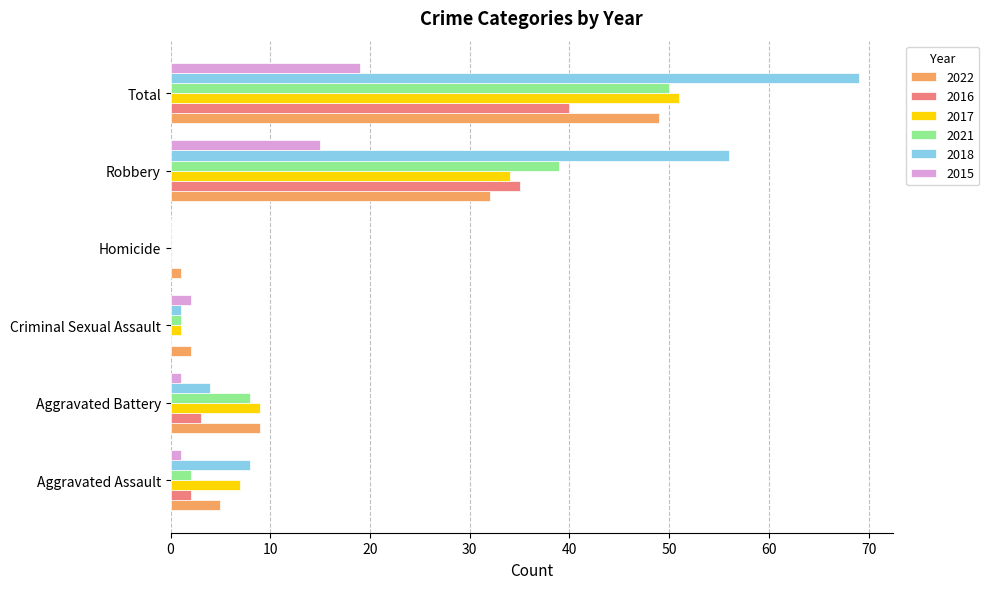

At which category is the sum across all series the highest?

Total